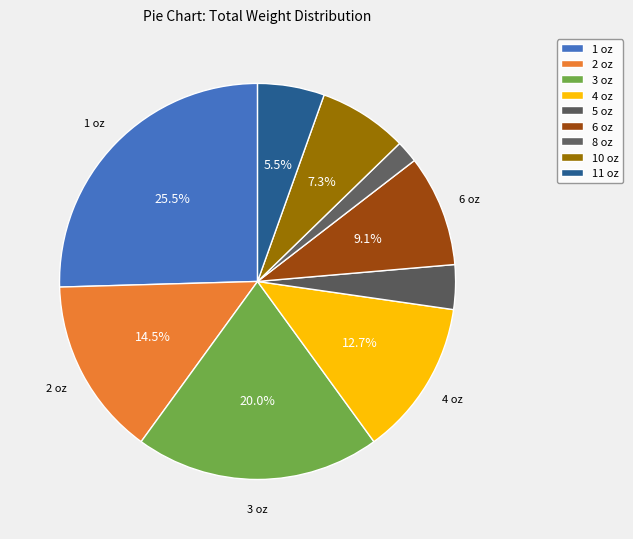

What portion of the pie excludes 5 oz?

96.4%